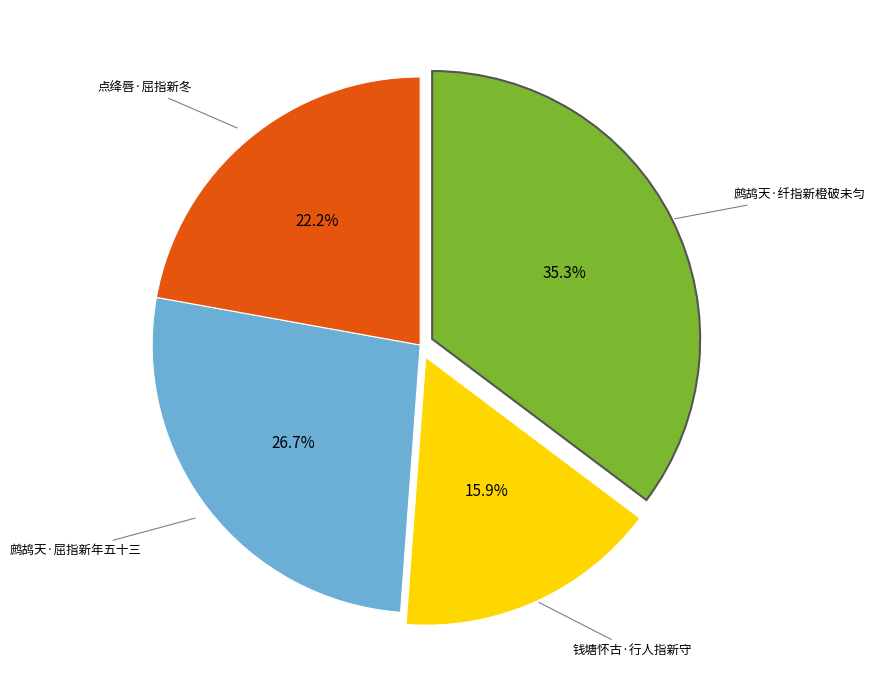

Is there a majority slice in this chart?

No